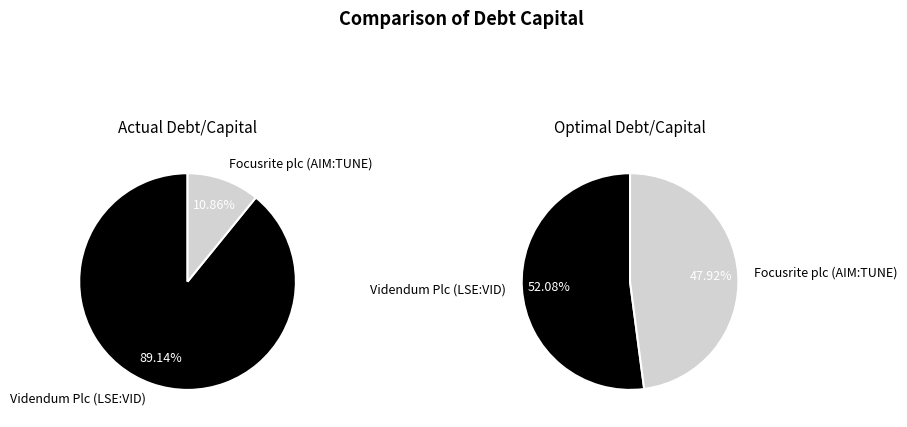

True or false: Videndum Plc (LSE:VID) accounts for 76% of the total.

False